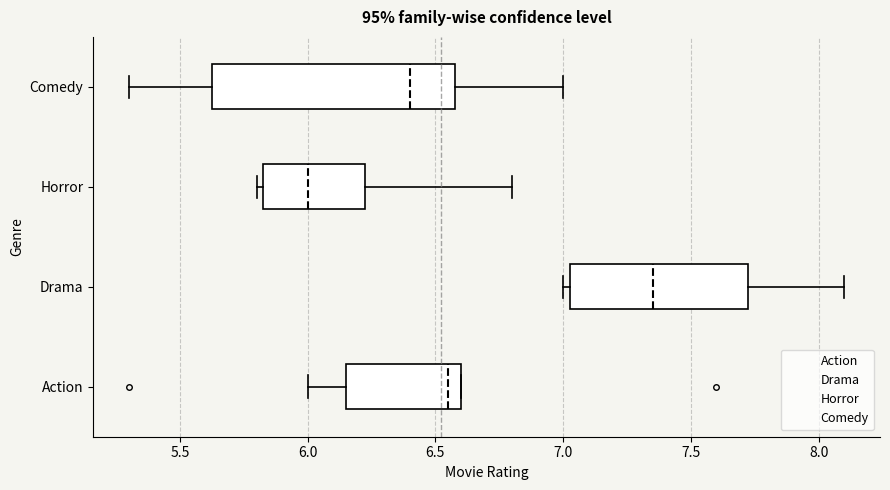

Which box's median line is the furthest to the left?

Horror